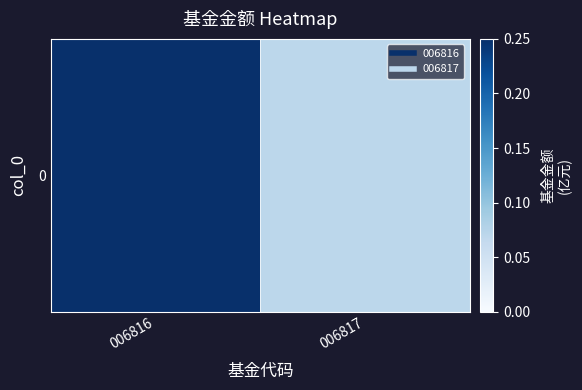

Reading right to left, extract all data points from this chart.

0.1	0.2